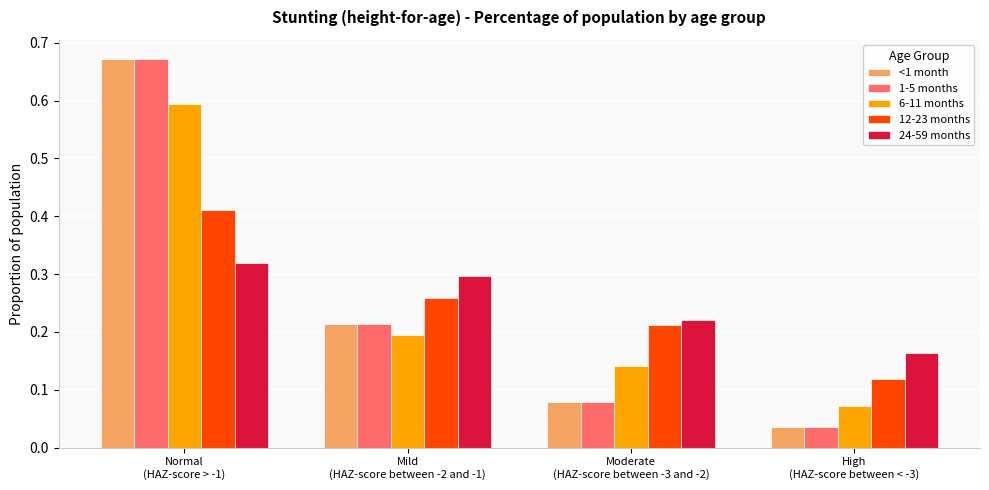

At how many categories does at least one series exceed 0?

4